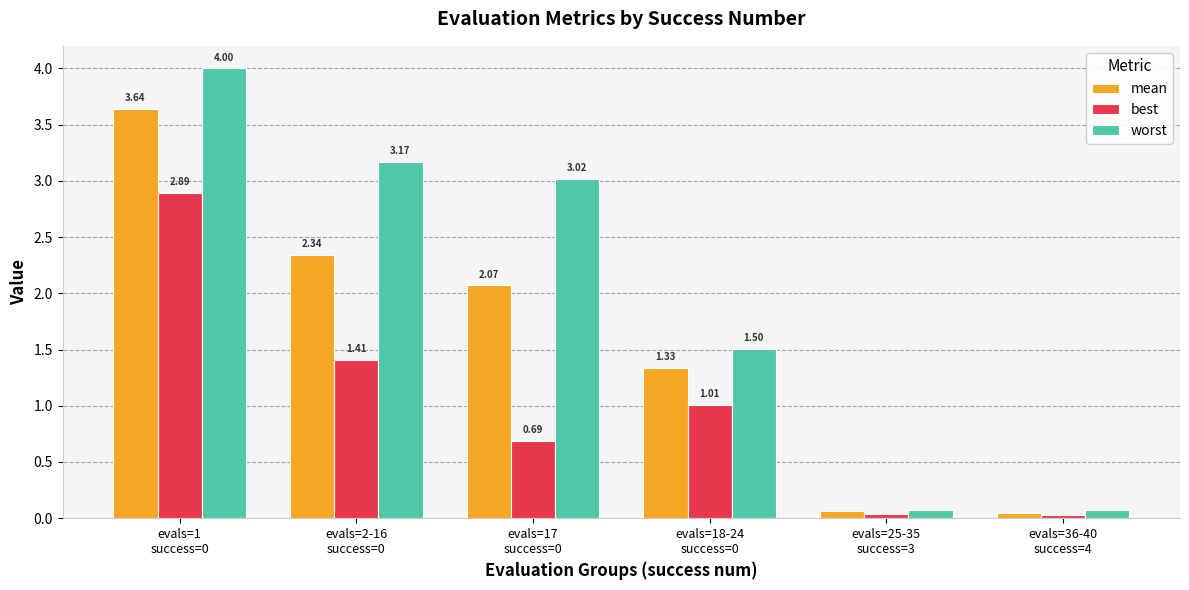

The worst series shows 1.5 at evals=18-24
success=0. True or false?

True